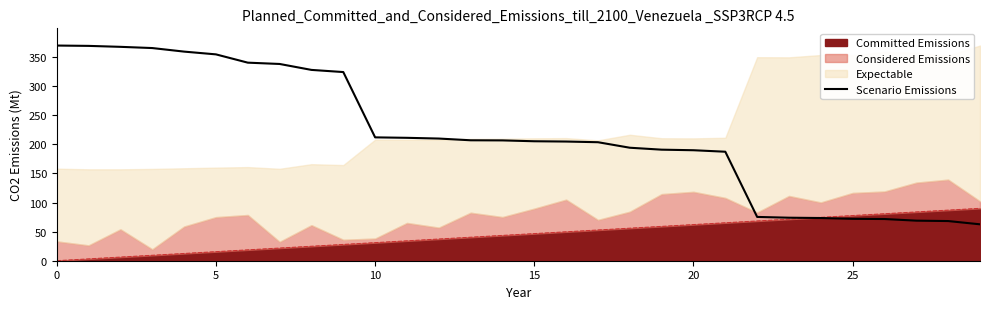

What is the sum of all values?

6505.8